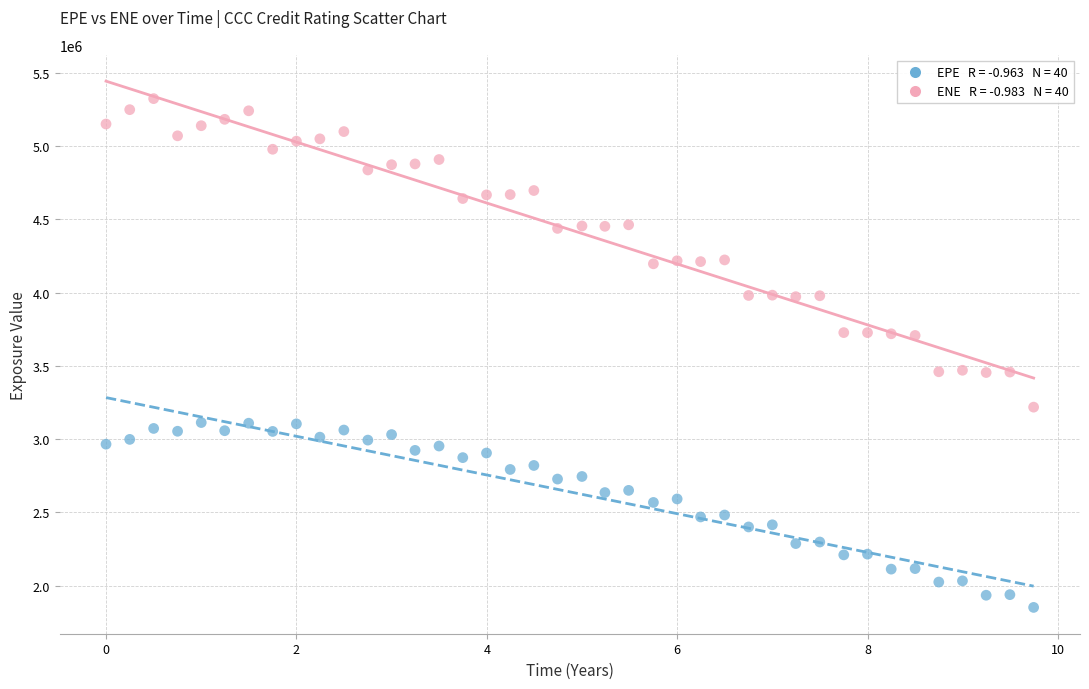

Across all data points, what is the range of X values (max minus min)?

9.7